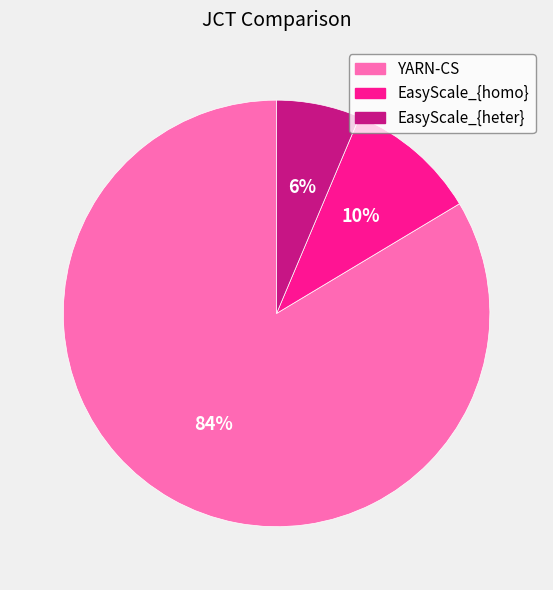

To the nearest percent, what portion does YARN-CS represent?

84%